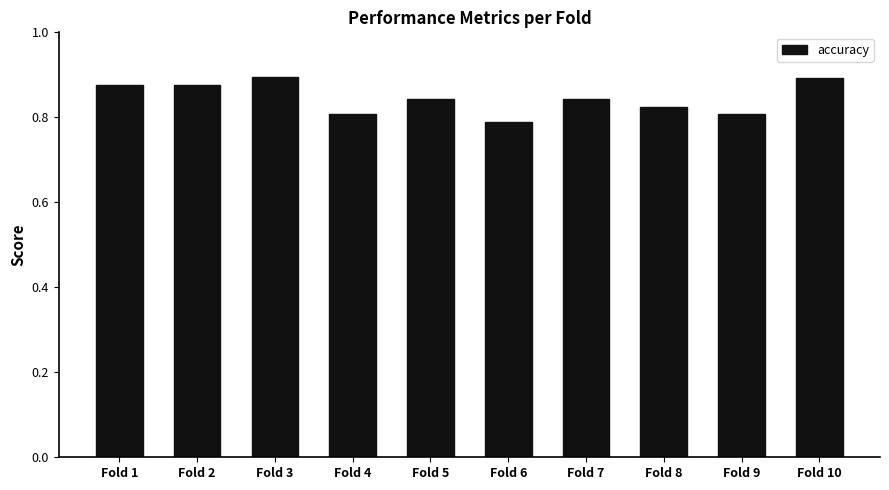

What is the sum of the values at Fold 10 and Fold 7?

1.7